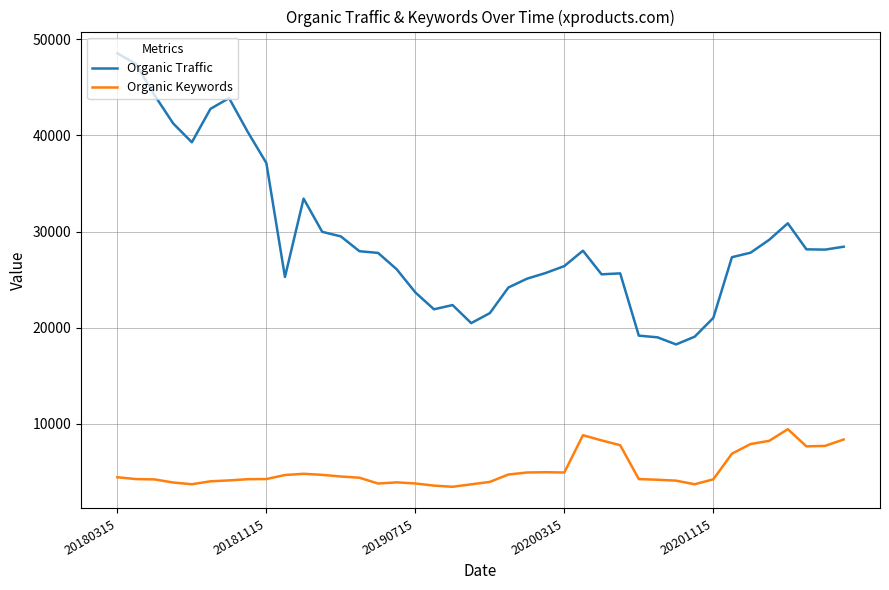

What is the difference between the maximum and minimum values in the Organic Keywords series?

5989